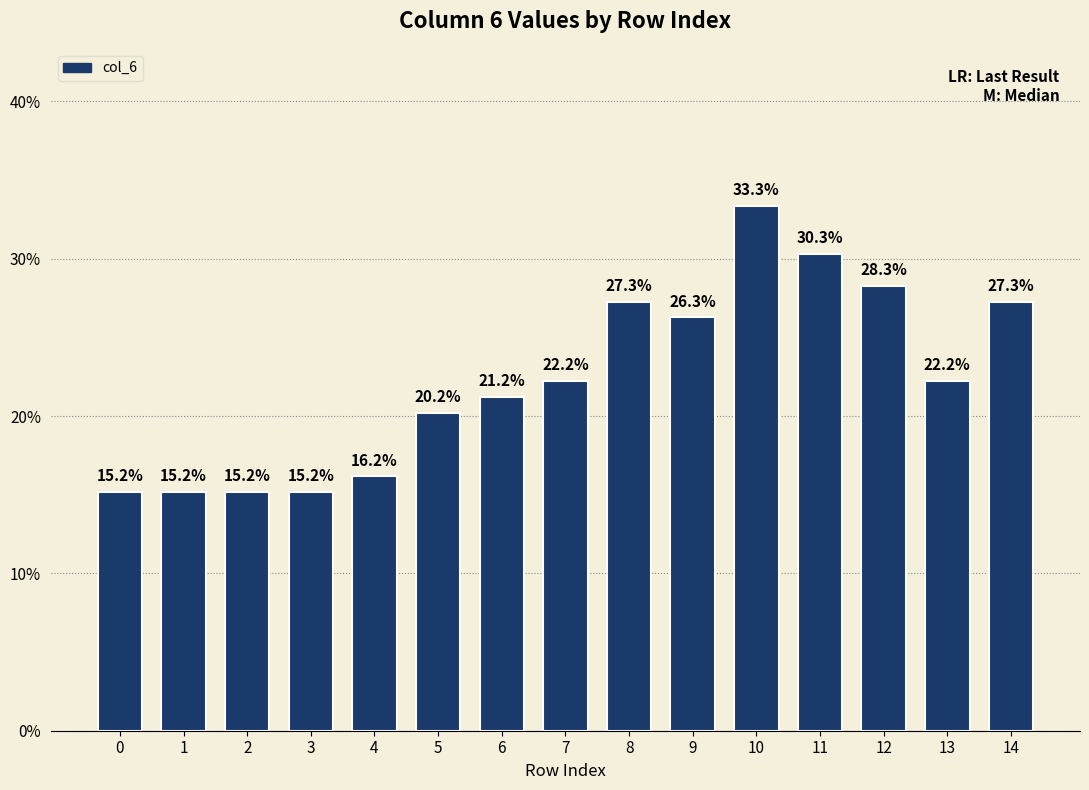

What is the change in value from 0 to 8?

+0.1